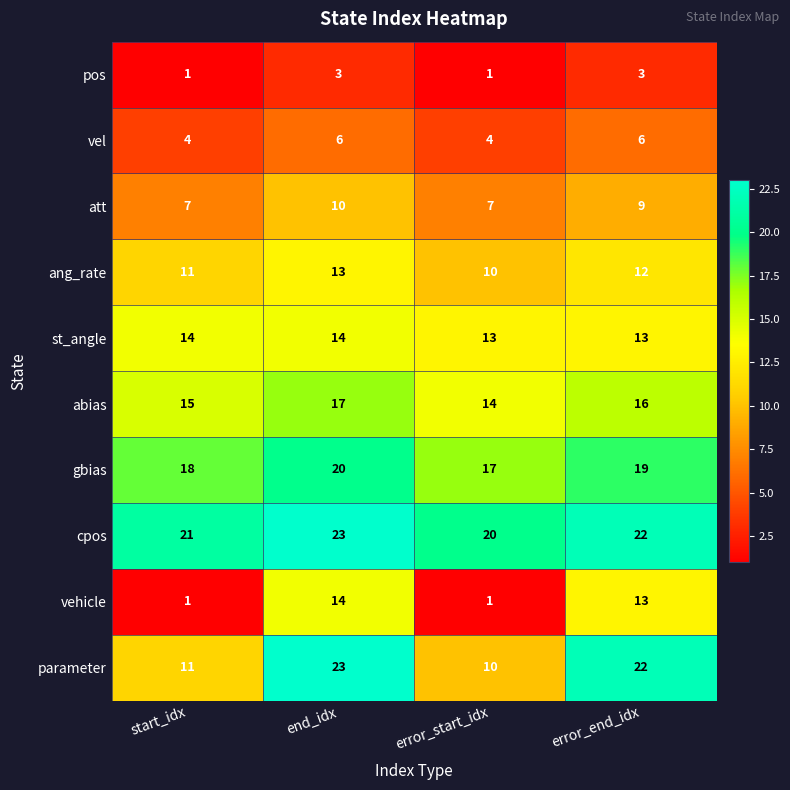

At which category is the sum across all series the highest?

end_idx